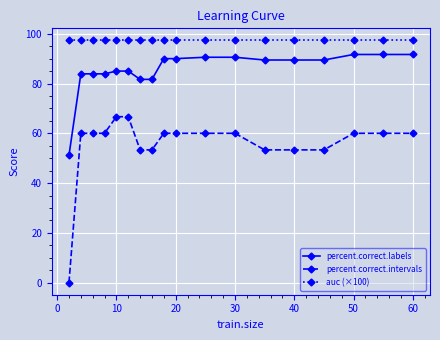

How many positive values does the percent.correct.intervals series have?

17